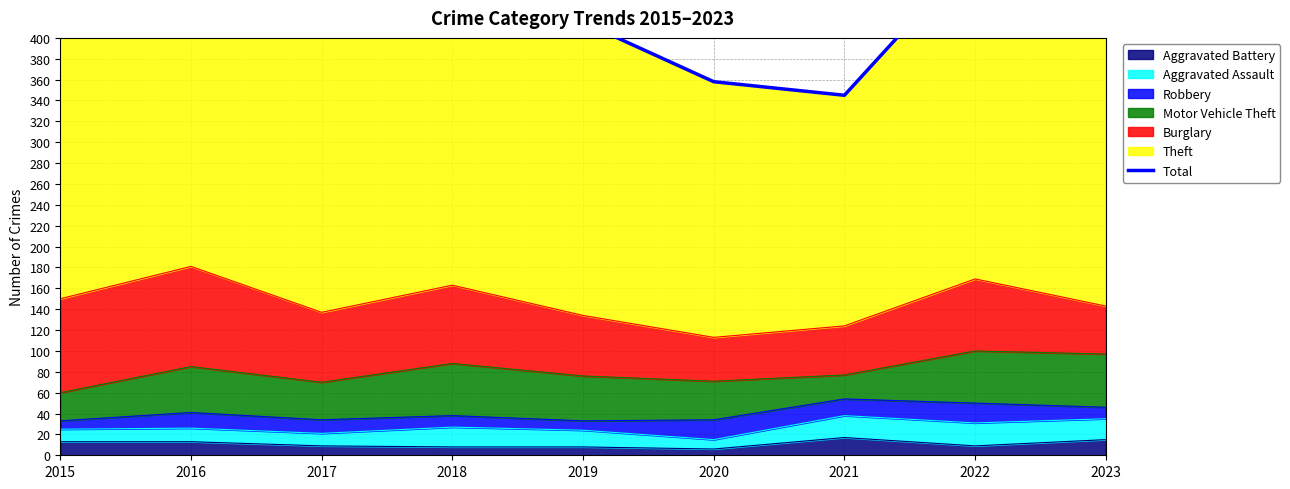

Is it true that the value at 2016 is 518?

True